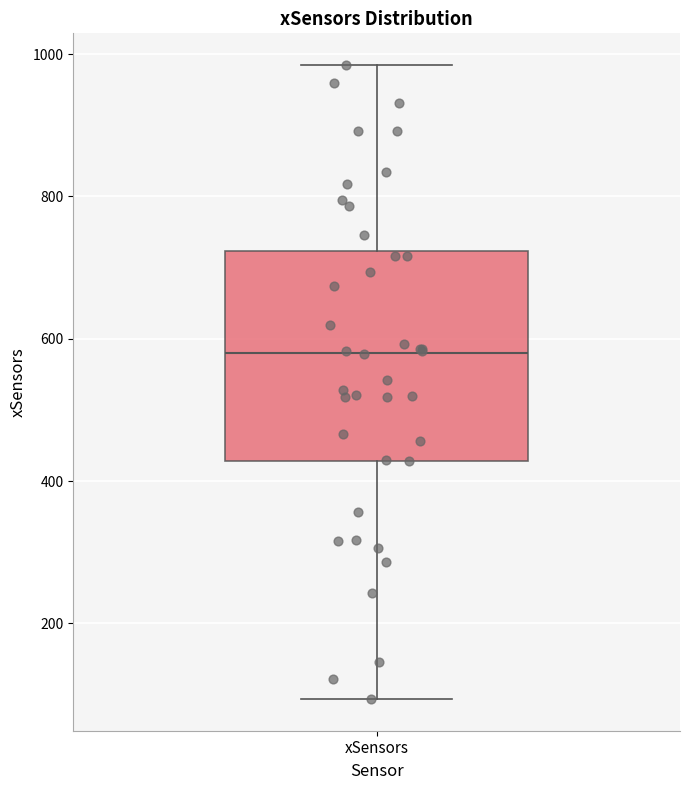

Transcribe this box plot: give where the median line is, the range the box spans, and where the two whiskers end, as read against the y-axis. The values are not printed on the chart, so give them approximately, as read against the axis.

median 580, box 420 to 720, whiskers 100 to 980